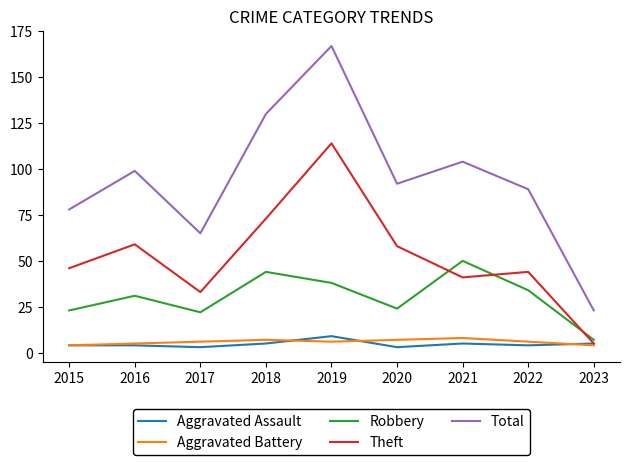

Reading left to right, extract all data points from this chart.

Aggravated Assault: 4	4	3	5	9	3	5	4	5
Aggravated Battery: 4	5	6	7	6	7	8	6	4
Robbery: 23	31	22	44	38	24	50	34	7
Theft: 46	59	33	73	114	58	41	44	5
Total: 78	99	65	130	167	92	104	89	23